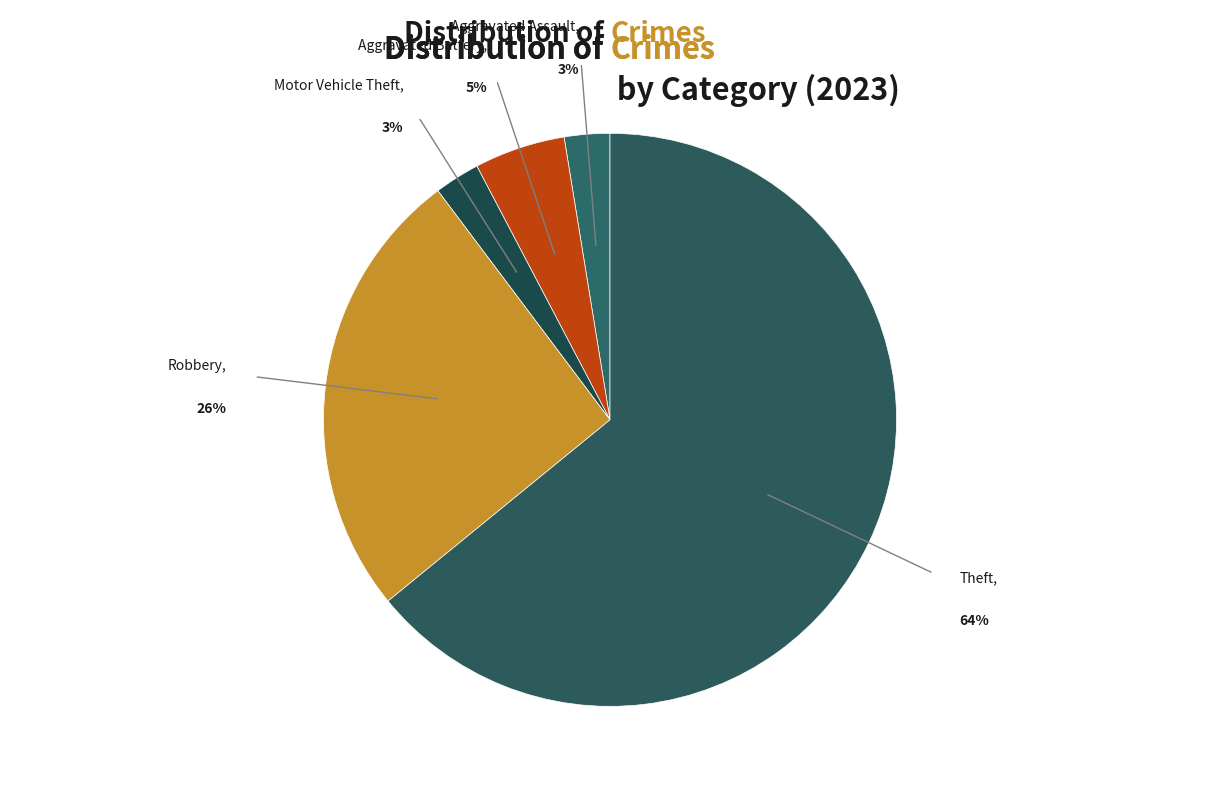

Does Theft represent more than half of the total?

Yes